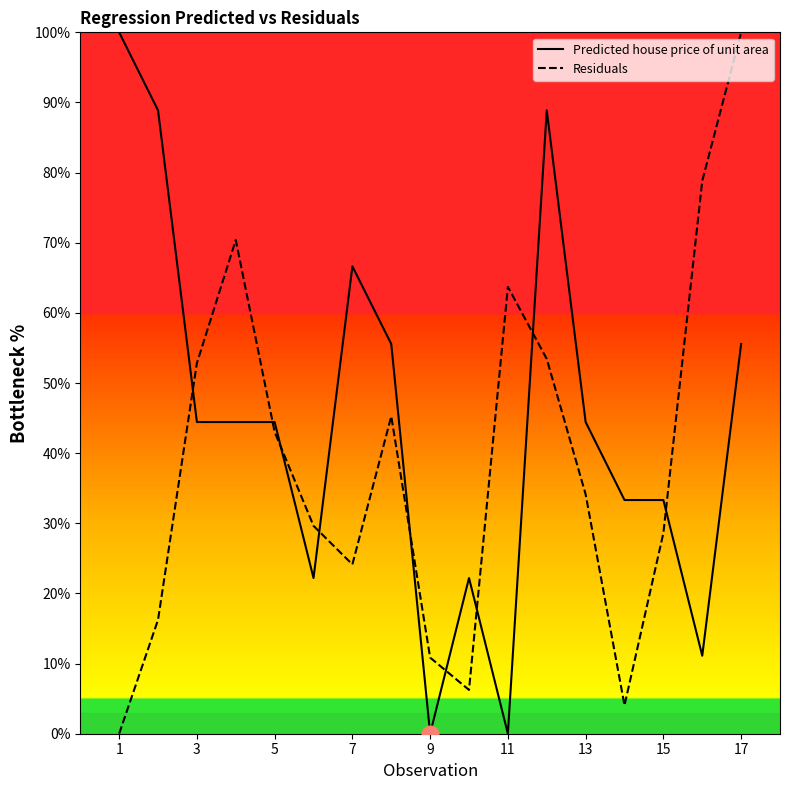

True or false: Predicted house price of unit area has a value of 12.2 at 13.

False